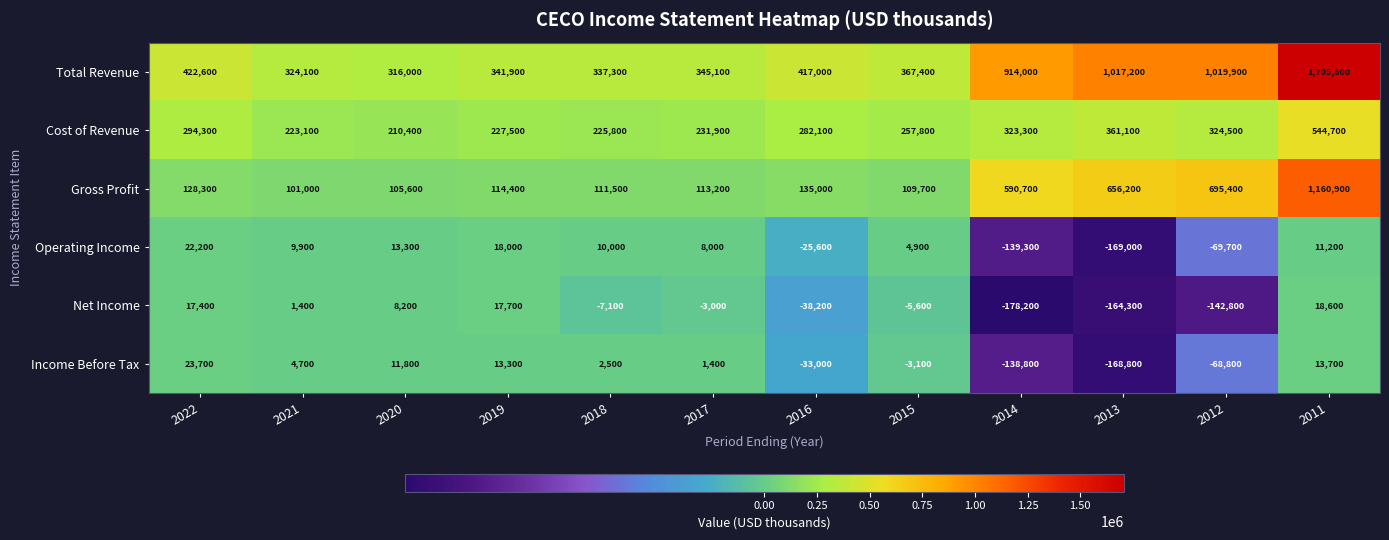

List the series in order of their peak value, highest first.

Total Revenue, Gross Profit, Cost of Revenue, Income Before Tax, Operating Income, Net Income